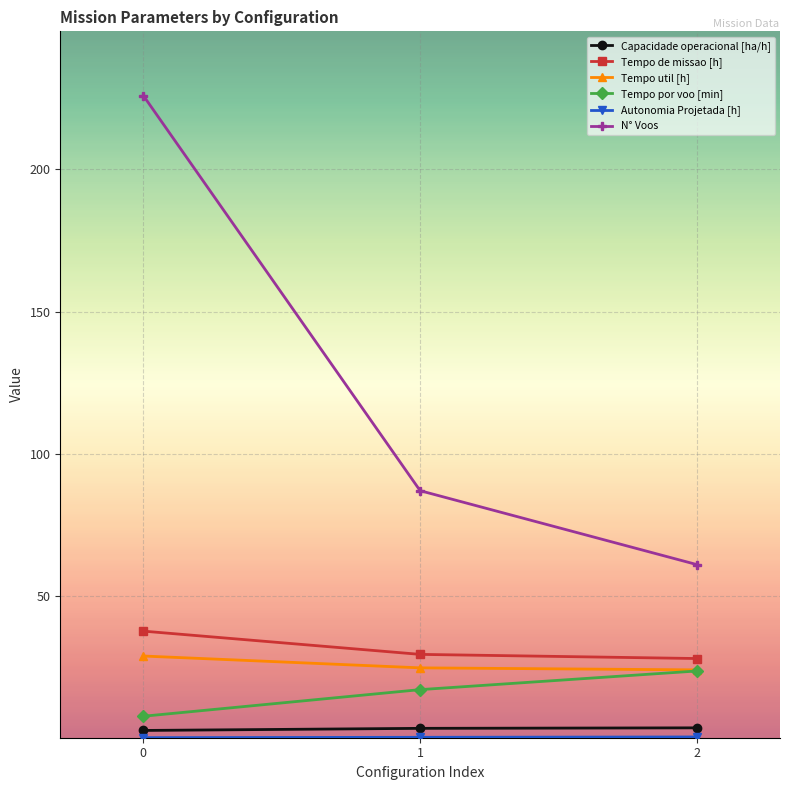

Rank the categories by N° Voos value from highest to lowest.

0, 1, 2